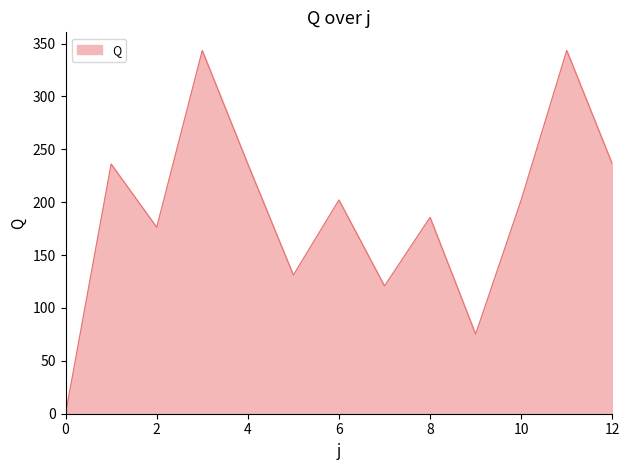

Reading right to left, list all the values displayed in this chart.

236.1	343.4	202.1	75.2	185.6	120.8	202.1	131.1	236.1	343.4	176.3	236.1	0.0